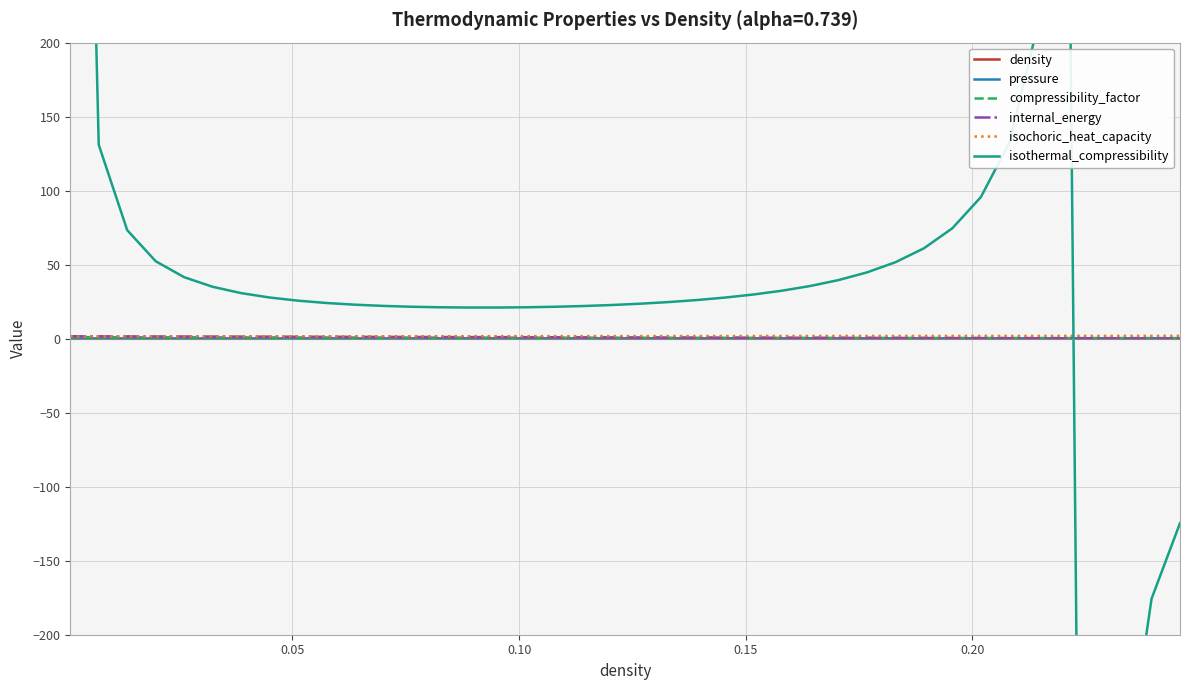

How many data points does each series have?

40